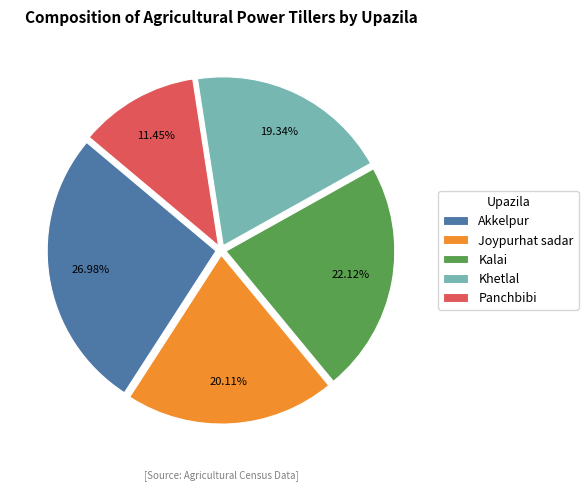

How many segments does this pie chart have?

5